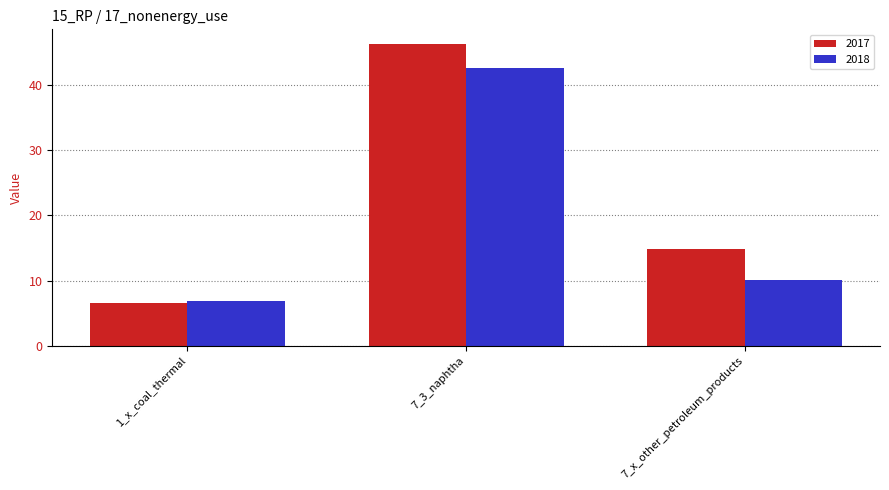

What are all the series names shown in the legend?

2017, 2018